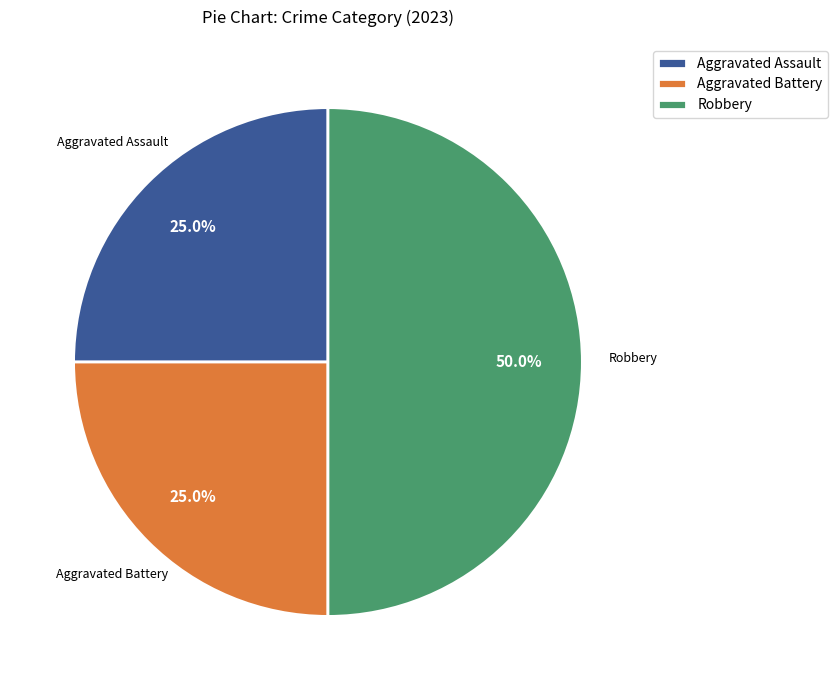

Which slice is the largest?

Robbery